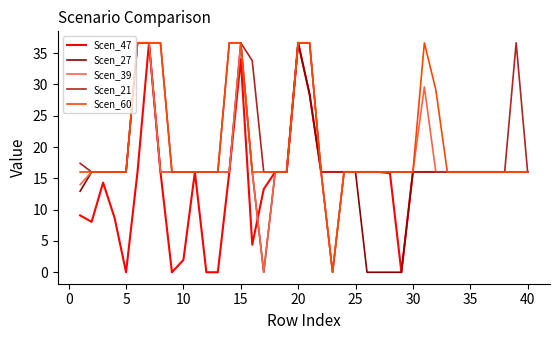

What is the highest value of the Scen_60 series?

36.7